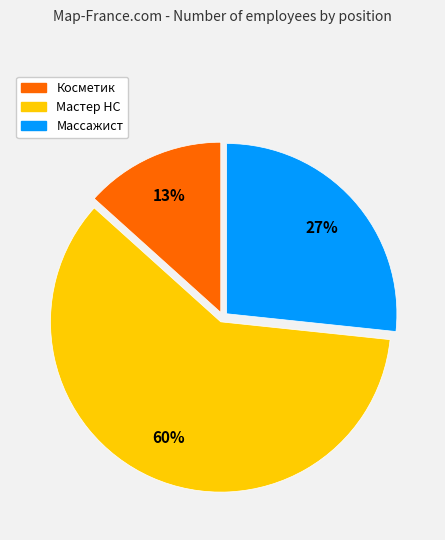

Which slice is the smallest?

Косметик